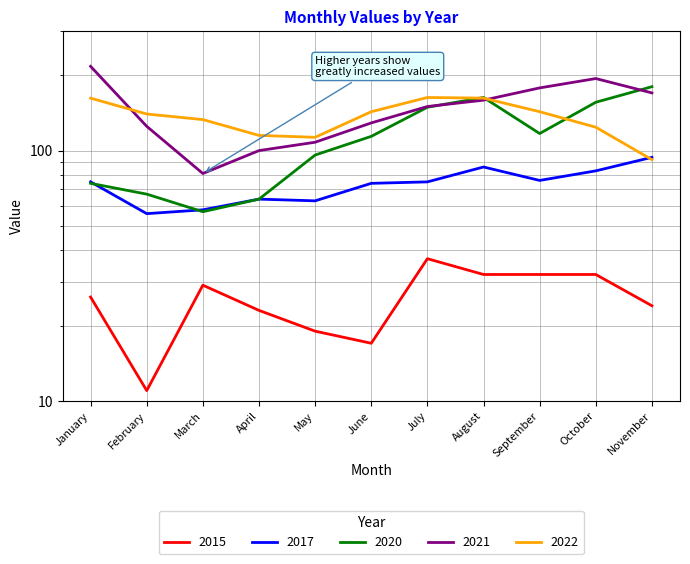

What is the total value across all series at November?

560